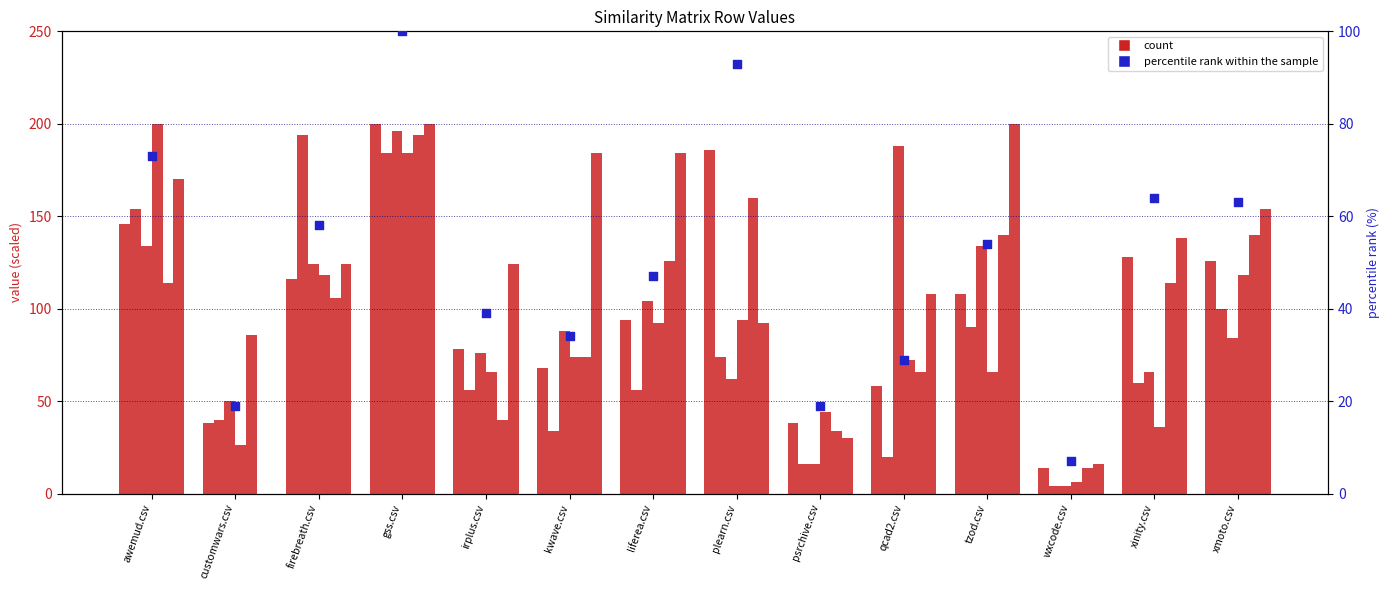

Is the value of plearn.csv at qcad2.csv greater than the value of percentile rank within the sample at plearn.csv?

No